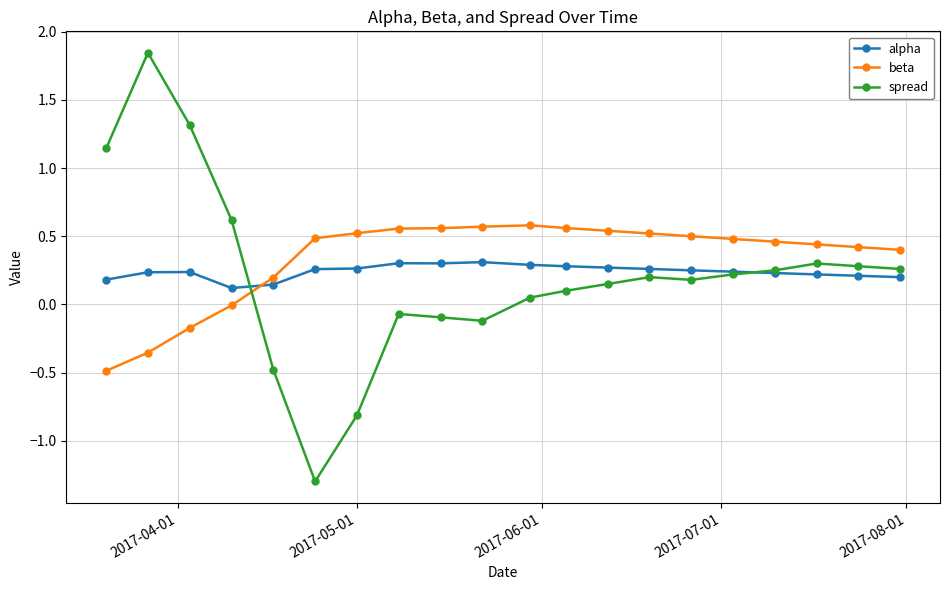

True or false: spread has more than 2 interior local peaks.

True